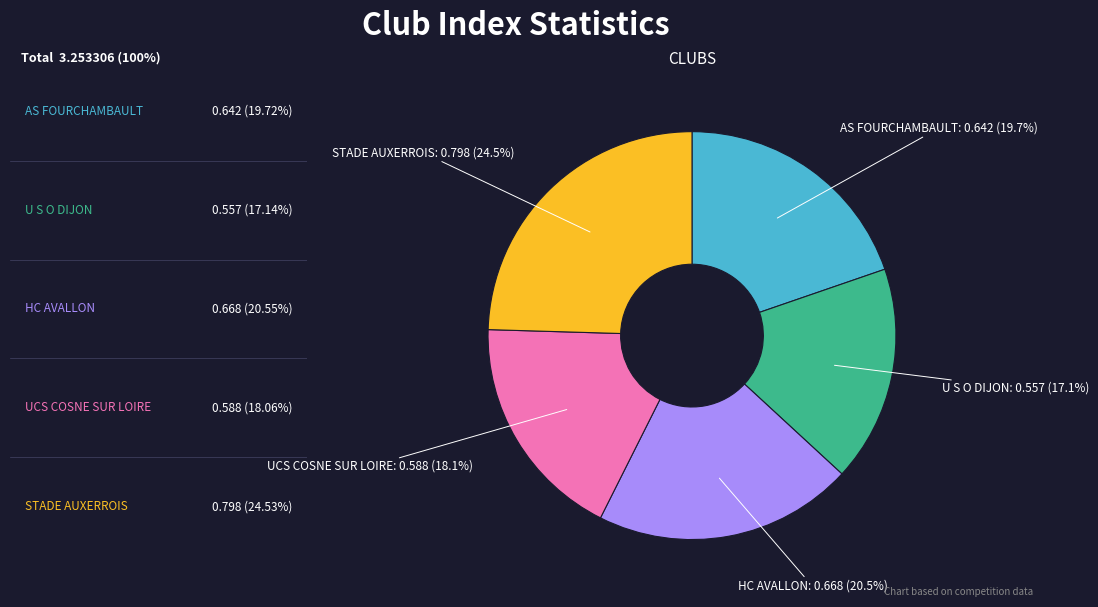

What percentage do UCS COSNE SUR LOIRE and HC AVALLON together represent?

38.6%